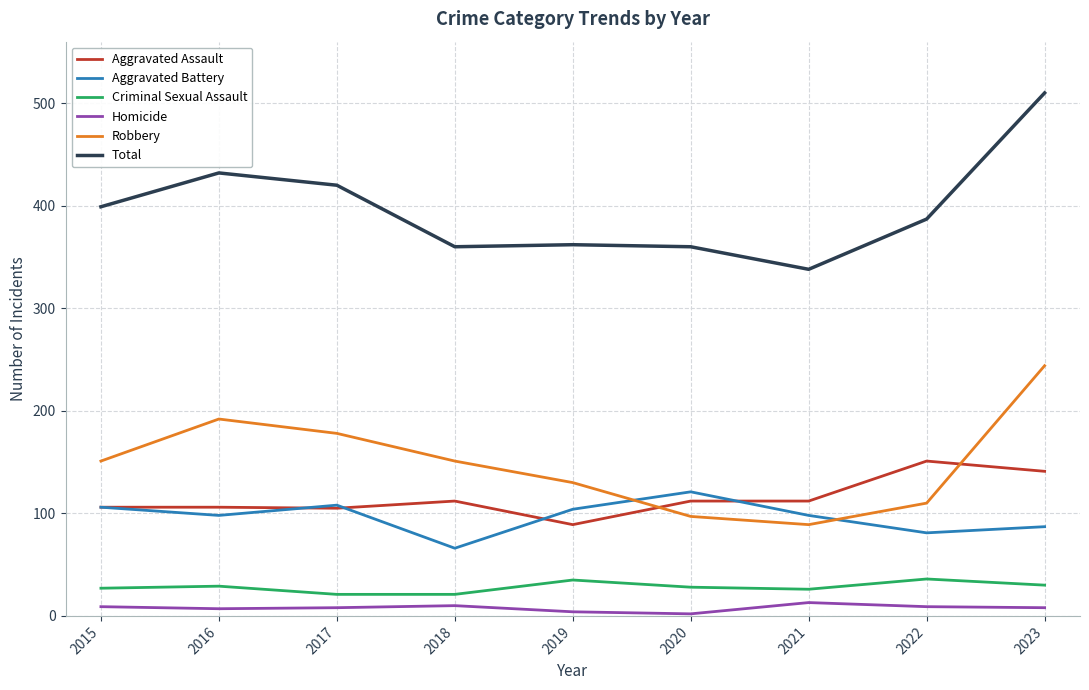

What is the sum of all Criminal Sexual Assault values?

253